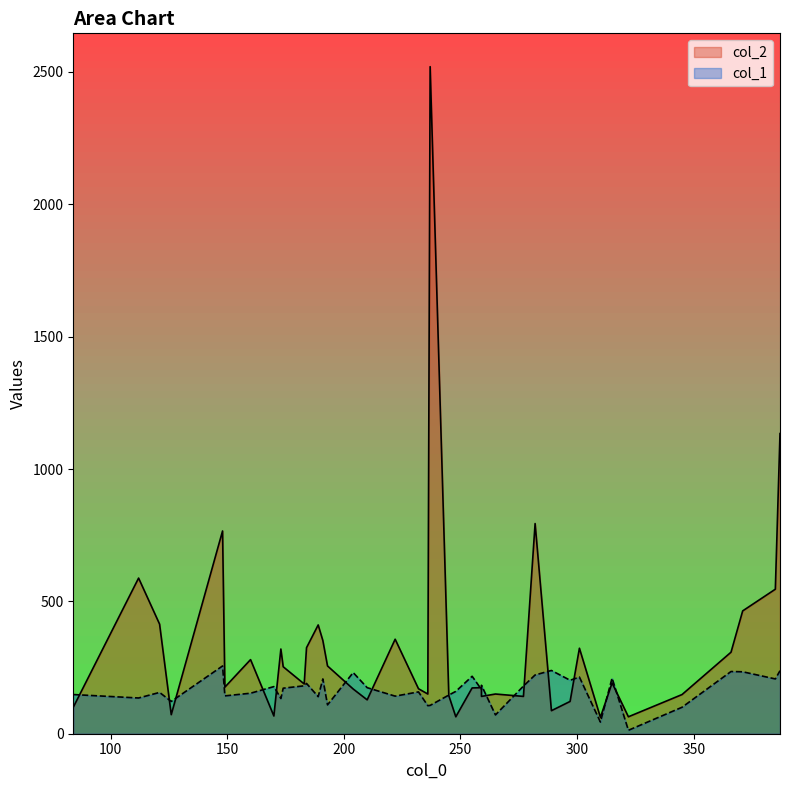

Which series has the widest spread of values?

col_2